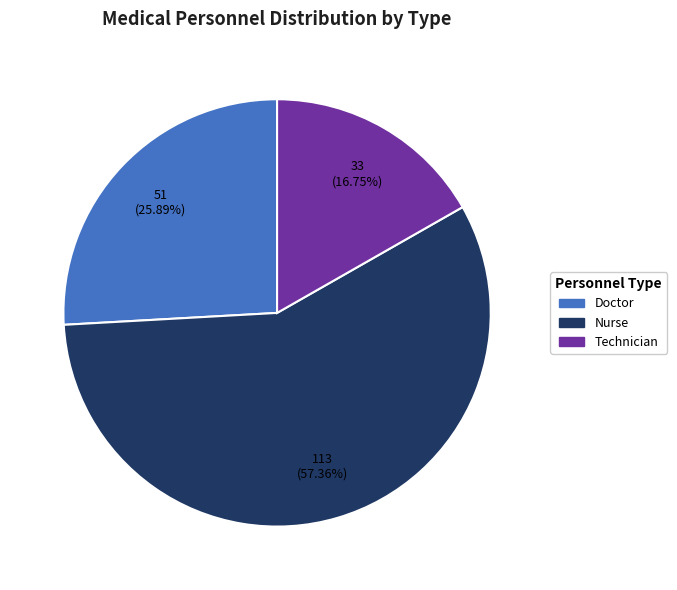

What is the total percentage of Nurse and Doctor?

83.2%